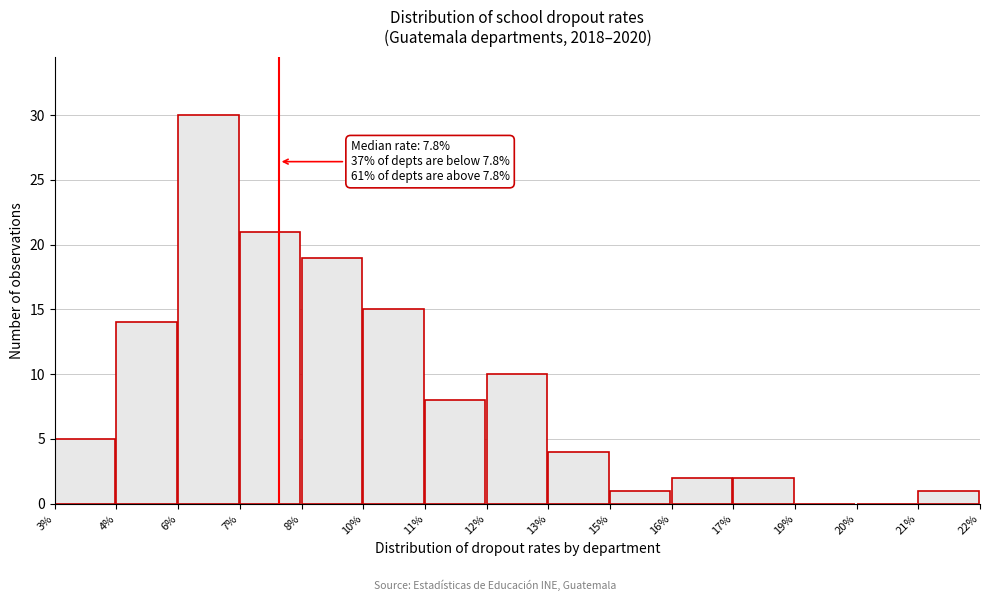

Reading left to right, extract all data points from this chart.

3%=5	4%=14	6%=30	7%=21	8%=19	10%=15	11%=8	12%=10	13%=4	15%=1	16%=2	17%=2	19%=0	20%=0	21%=1